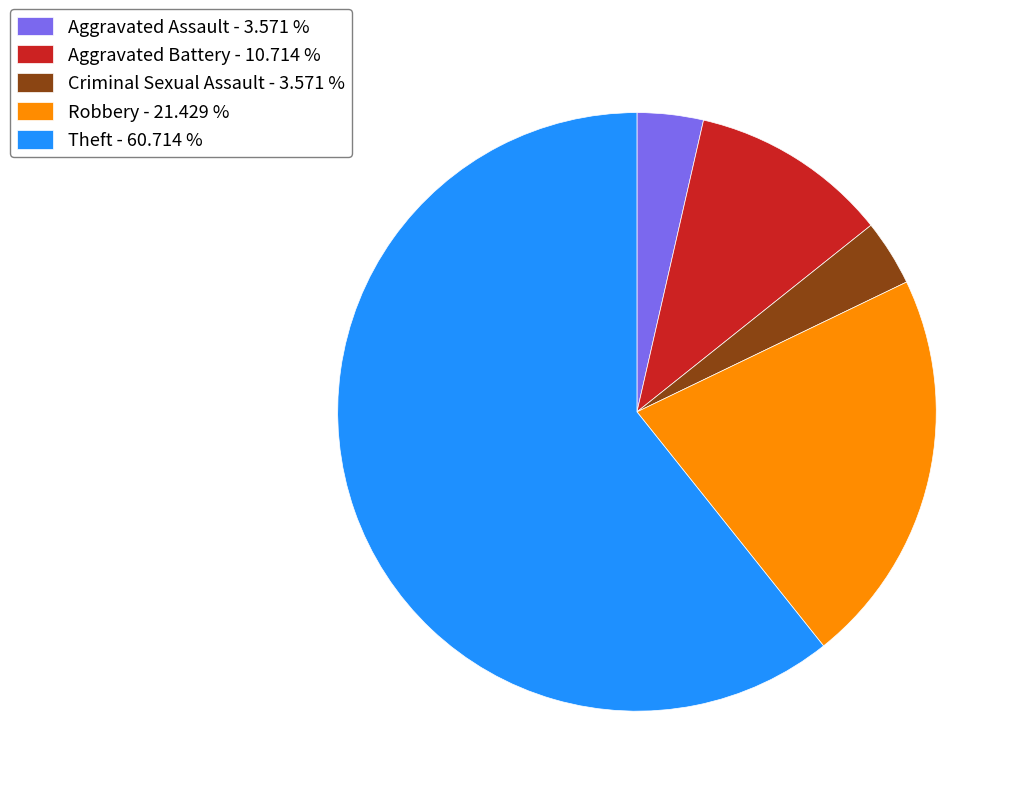

Count the number of slices in the pie.

5